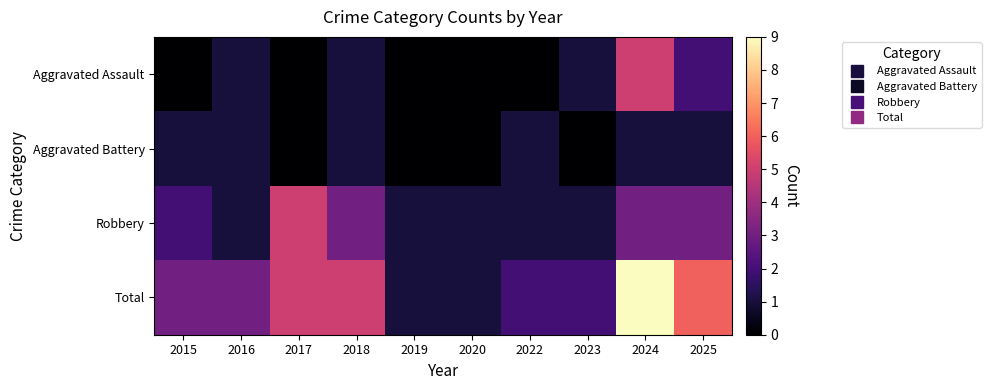

What is the total value across all series at 2015?

6